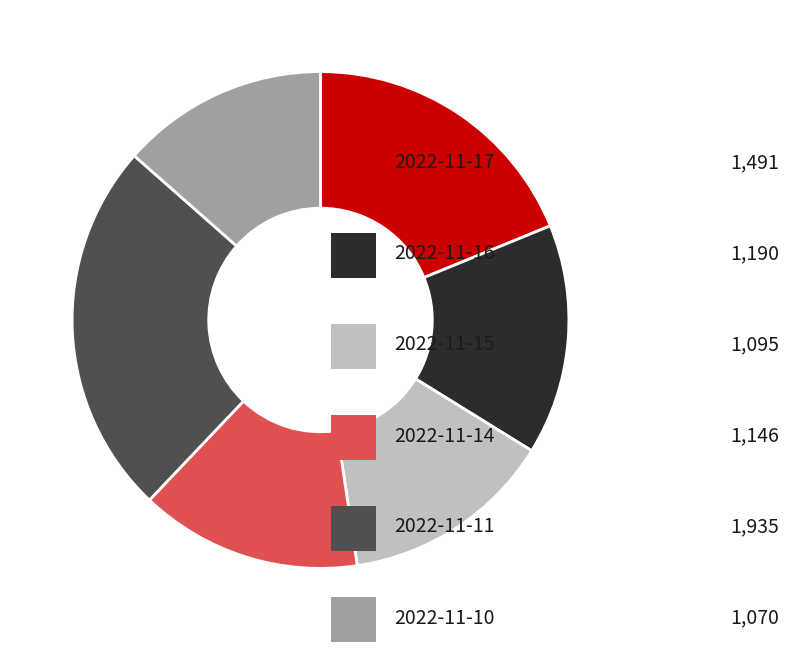

How many segments does this pie chart have?

6